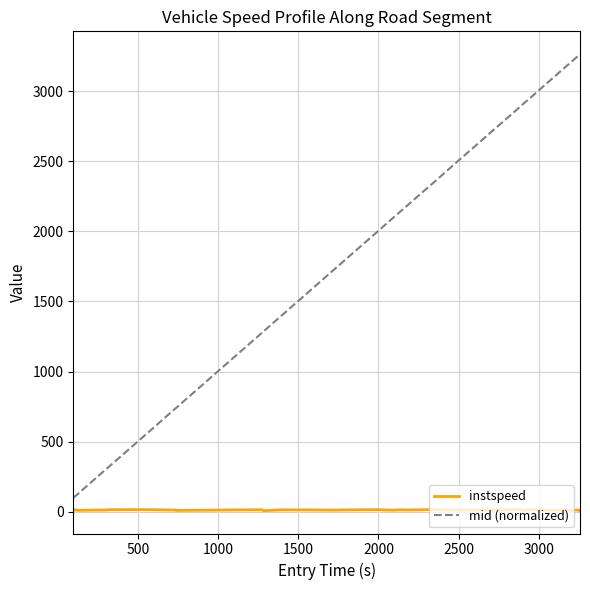

Rank the series by their average value, from lowest to highest.

instspeed, mid (normalized)